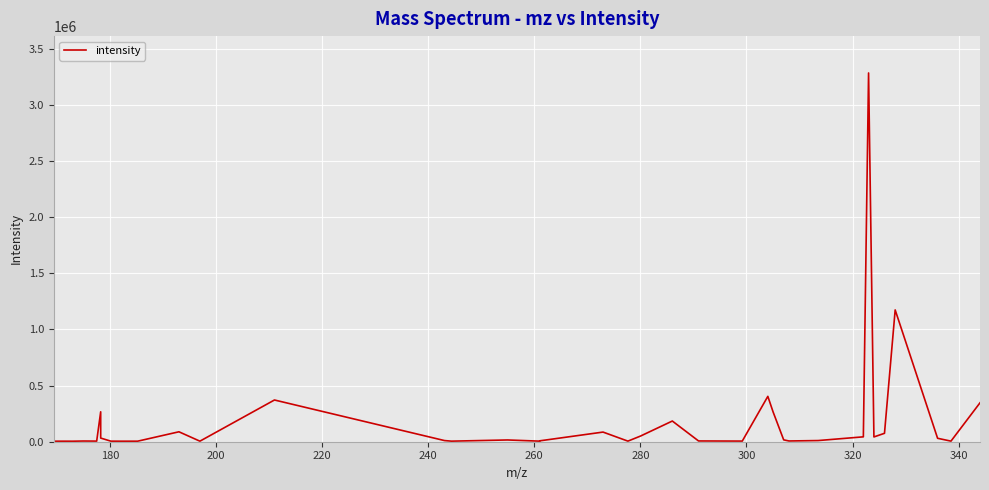

What is the greatest value displayed?

3282593.5